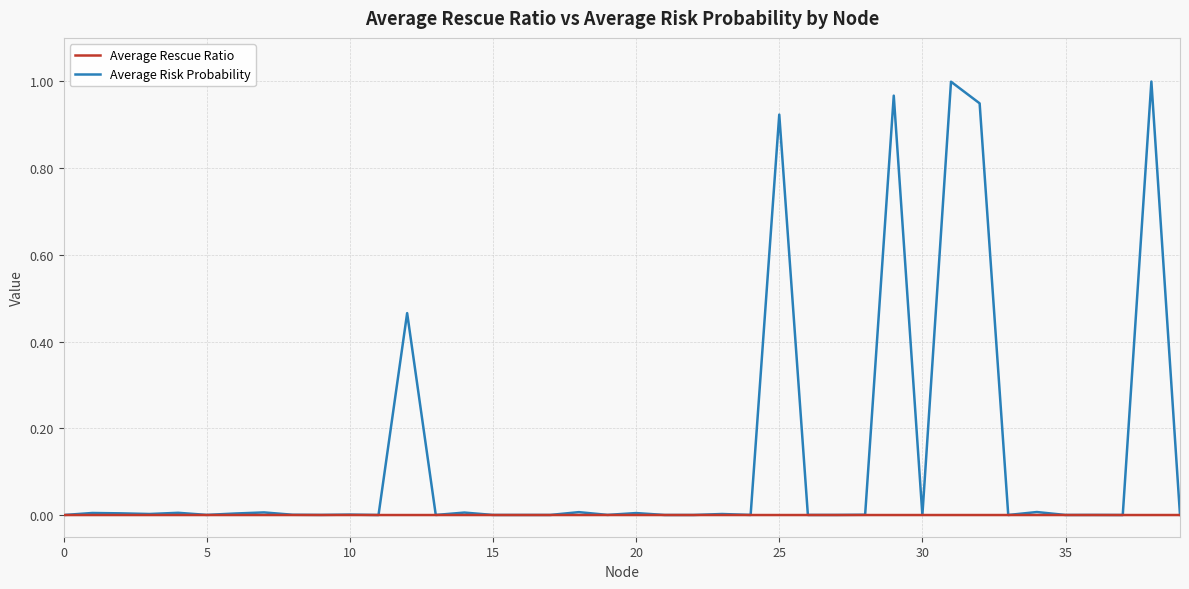

Which series has the largest total across all categories?

Average Risk Probability